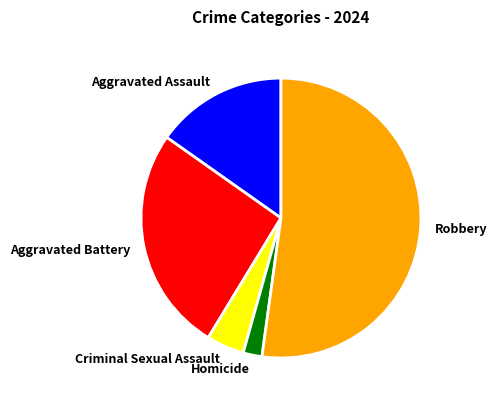

Do Criminal Sexual Assault and Aggravated Battery together represent more than half of the pie?

No